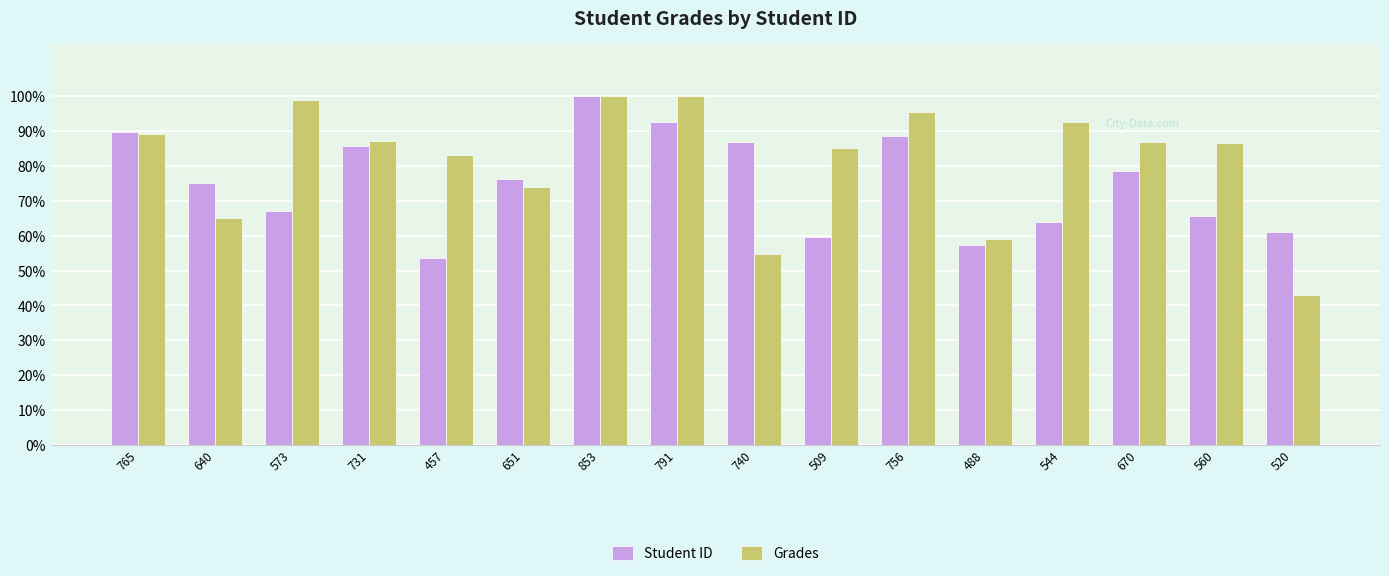

What are all the series names shown in the legend?

Student ID, Grades